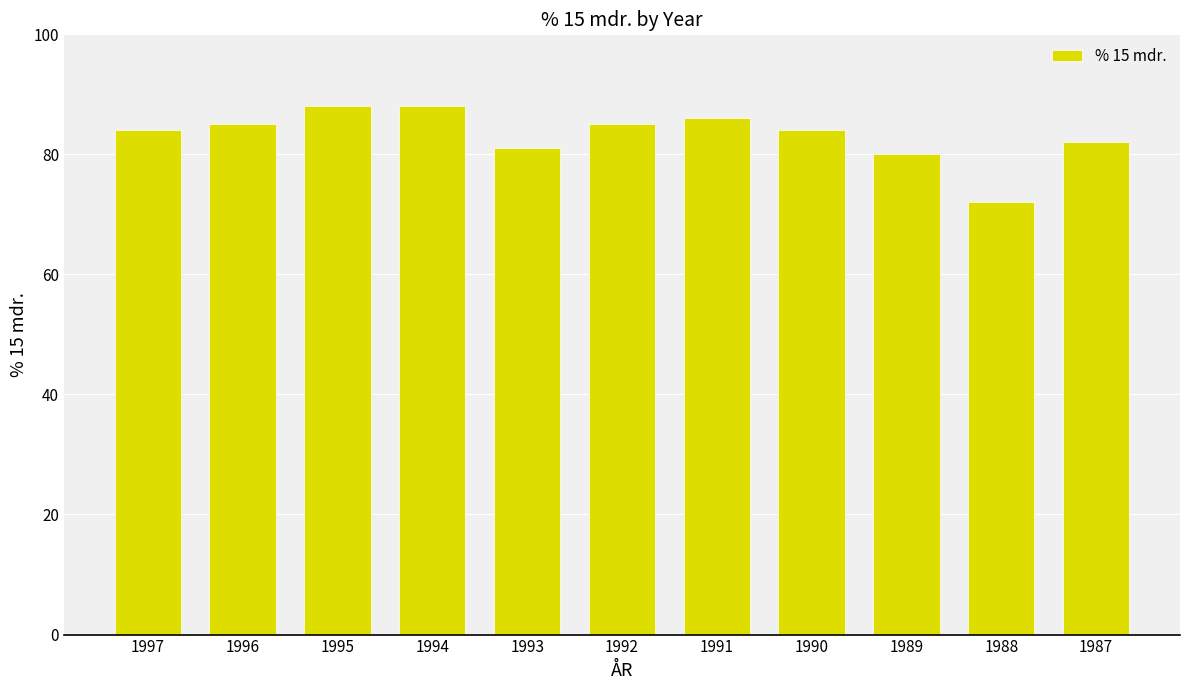

Read the value at 1996.

85